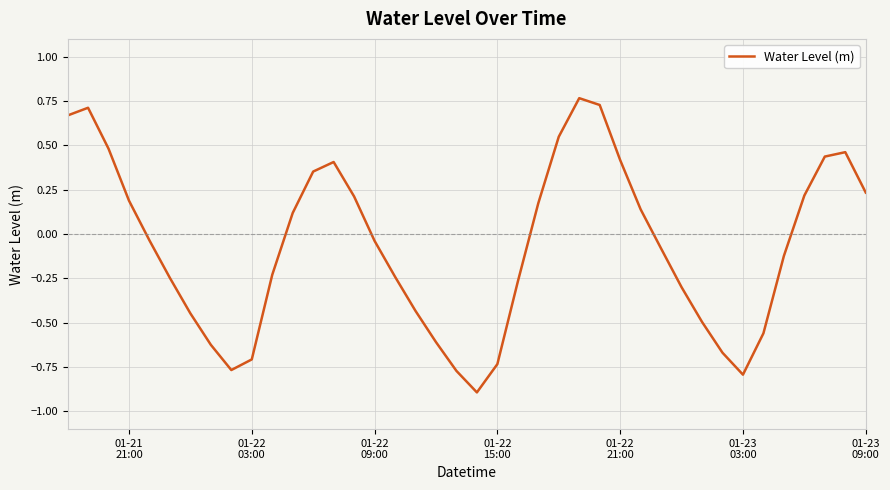

How many values are below zero?

22